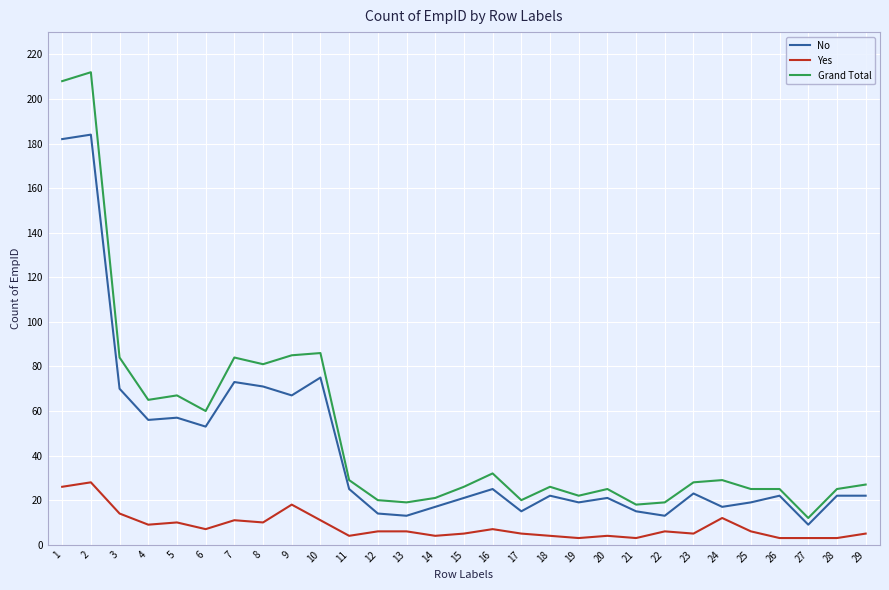

True or false: Grand Total and Yes intersect in this chart.

False